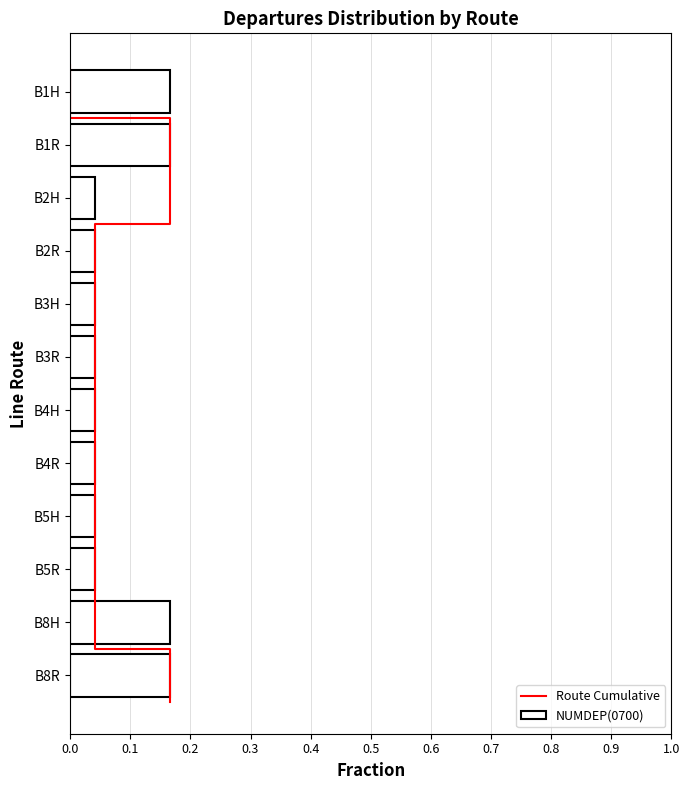

Reading left to right, list all the values displayed in this chart.

0.2	0.2	0.0	0.0	0.0	0.0	0.0	0.0	0.0	0.0	0.2	0.2